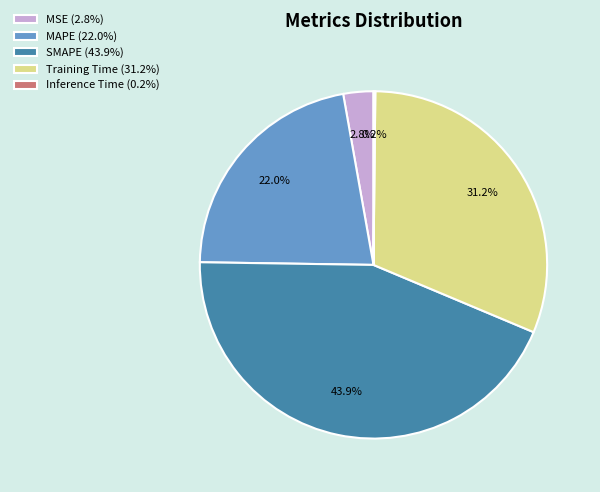

What percentage is the SMAPE slice, to the nearest percent?

44%